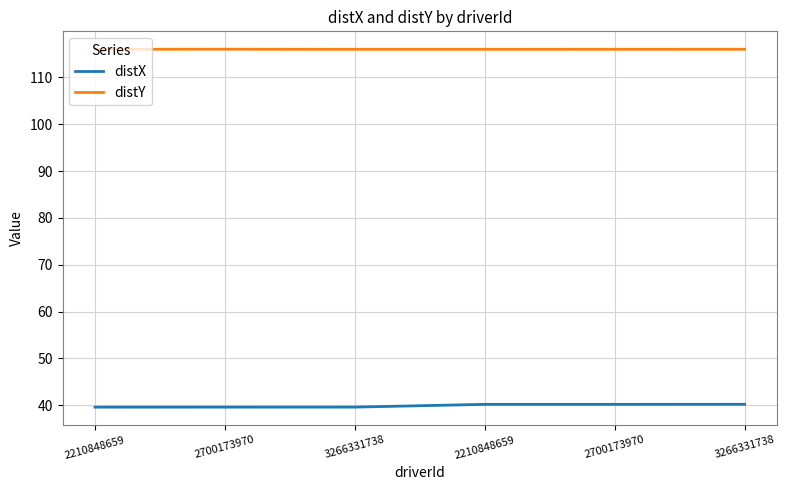

Is it true that distX equals 71.0 at 2210848659?

False